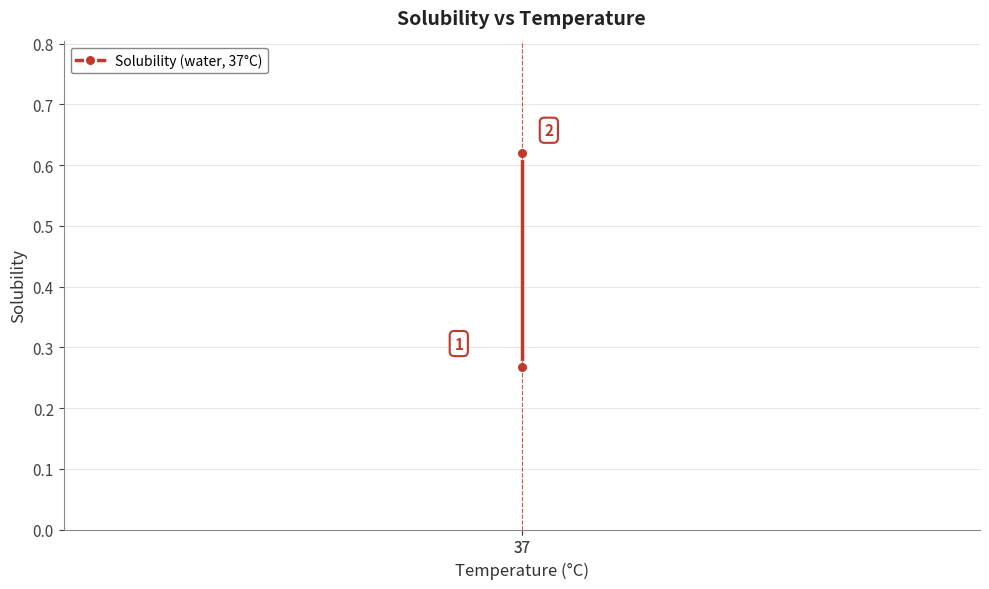

What is the difference between the values at 37 and 37?

0.4